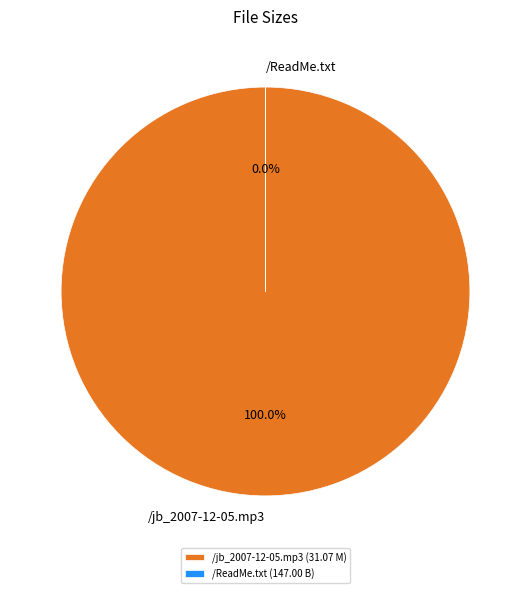

Is the sum of /ReadMe.txt and /jb_2007-12-05.mp3 greater than half?

Yes